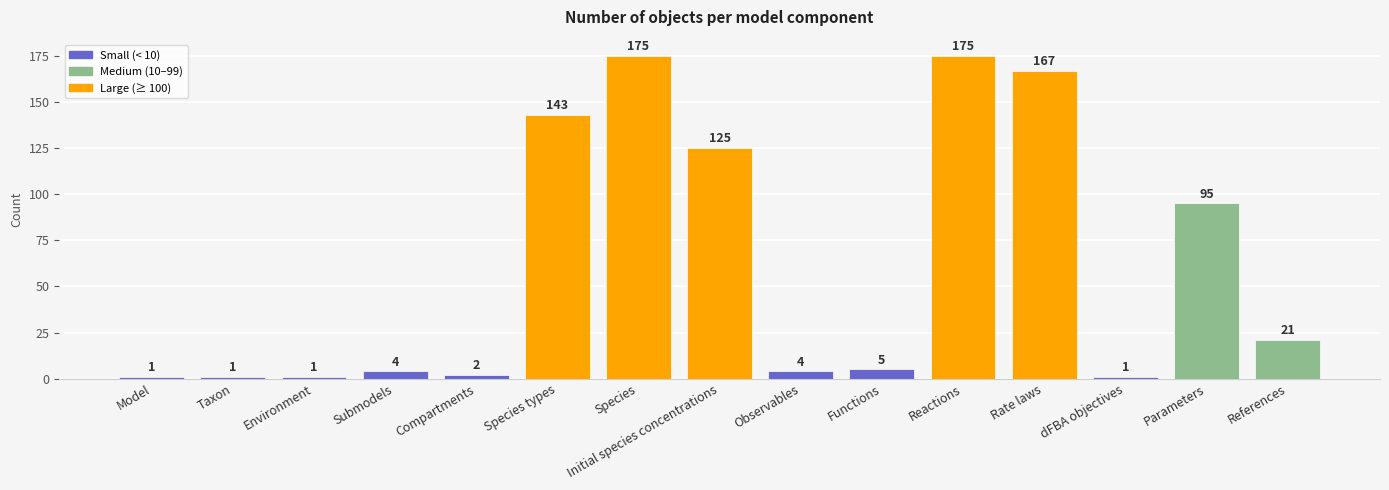

What is the greatest value displayed?

175